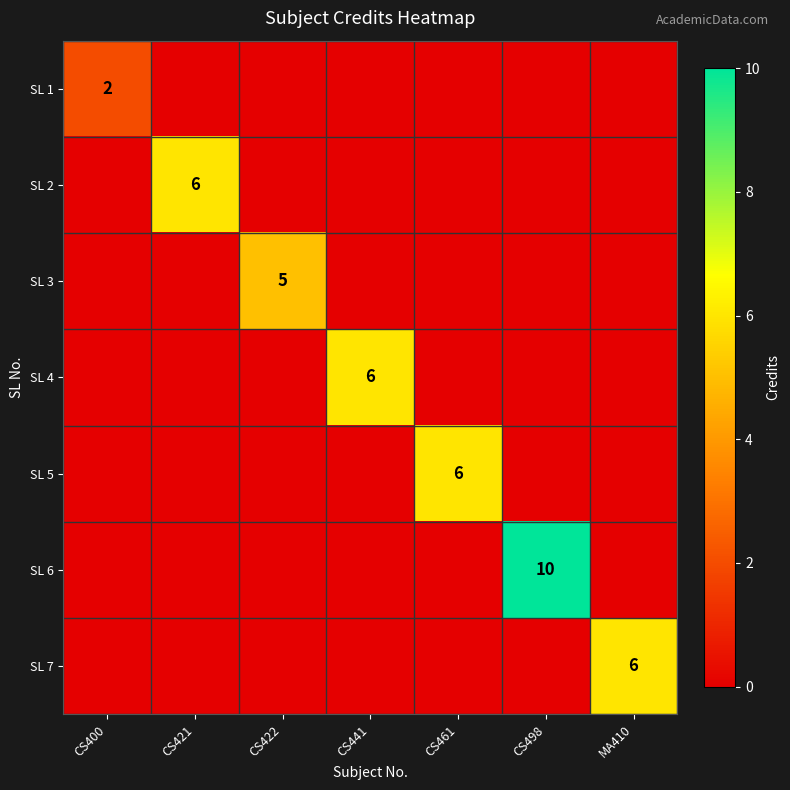

What is the total value across all series at CS441?

6